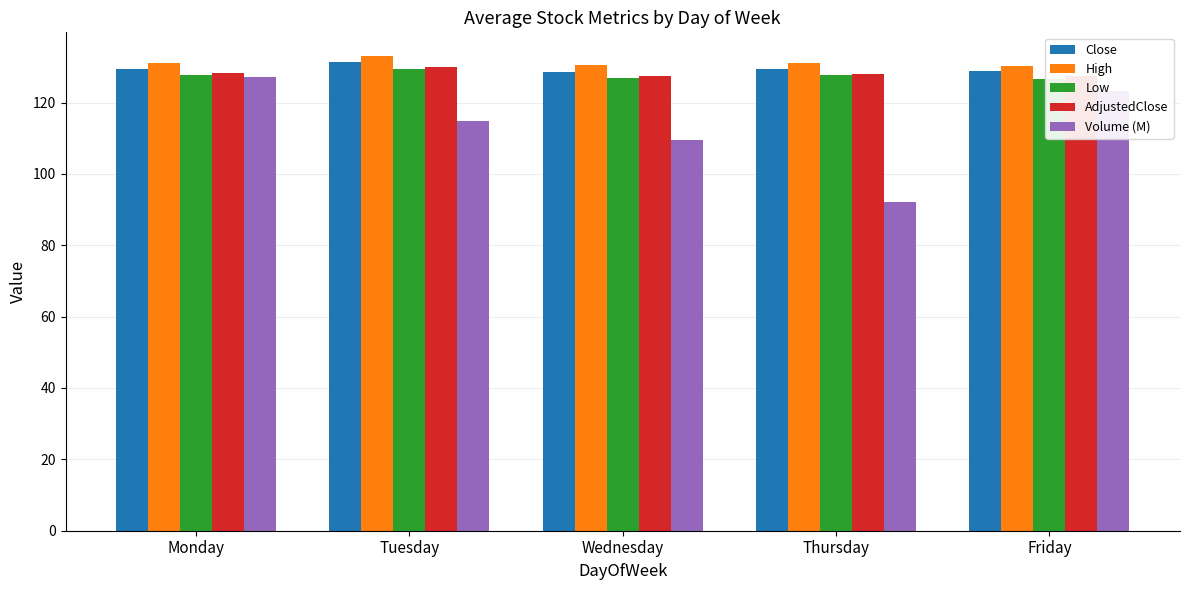

What is the sum of all AdjustedClose values?

640.9